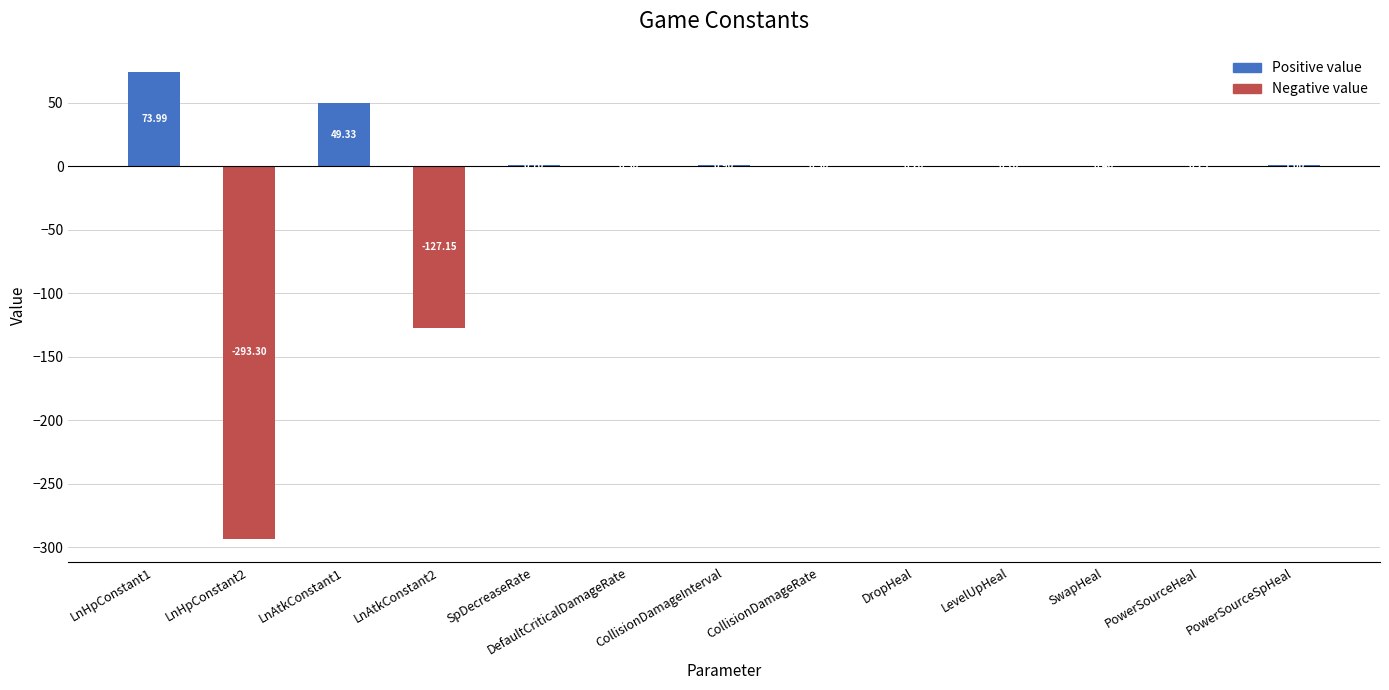

What is the sum of all Positive value values?

127.9